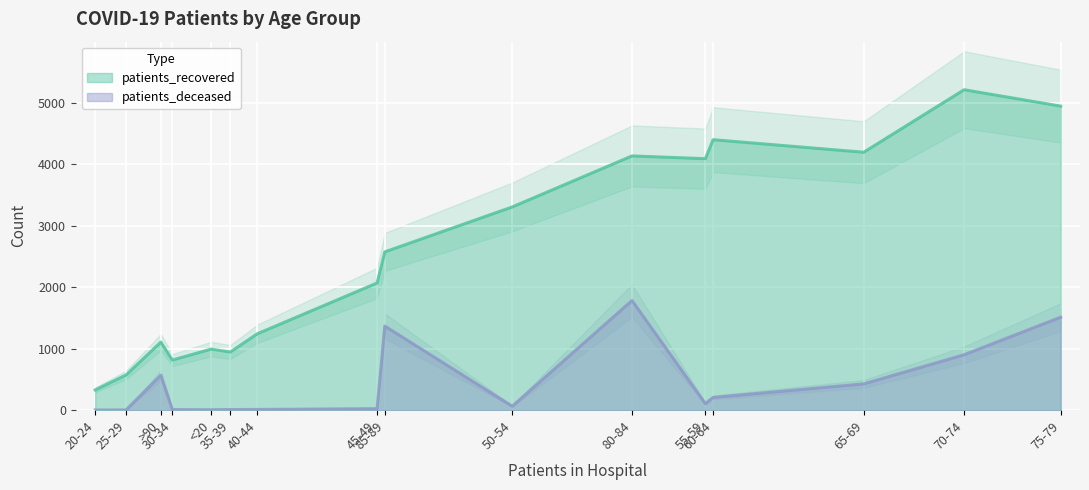

The value of patients_deceased at >90 is 317. True or false?

False